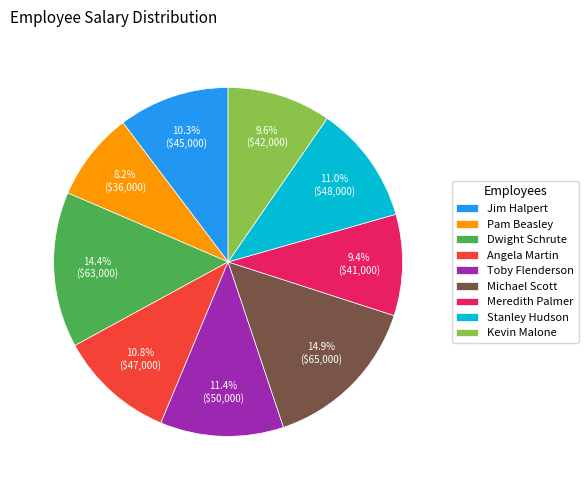

To the nearest percent, what is the combined percentage of Dwight Schrute and Jim Halpert?

25%